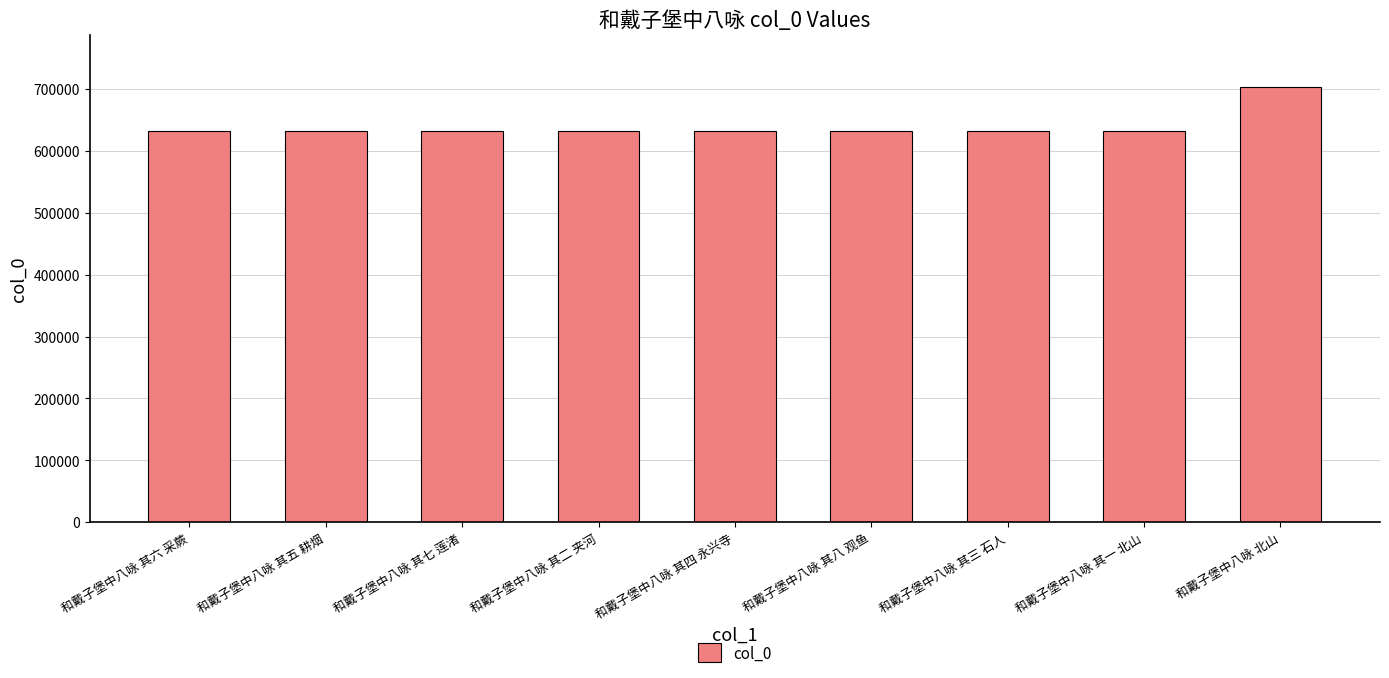

Read the value at 和戴子堡中八咏 其五 耕烟, to the nearest 50.

632200